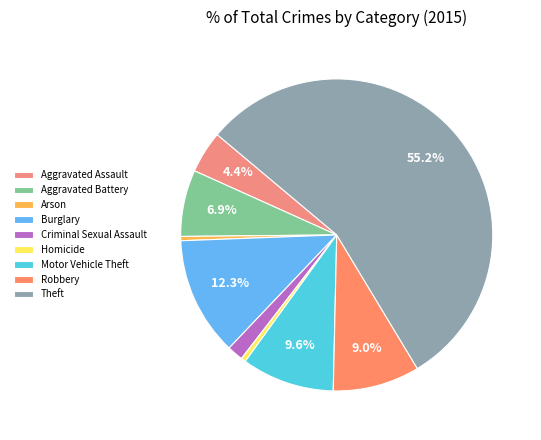

To the nearest percent, what is the difference between the largest and smallest slice percentages?

55%